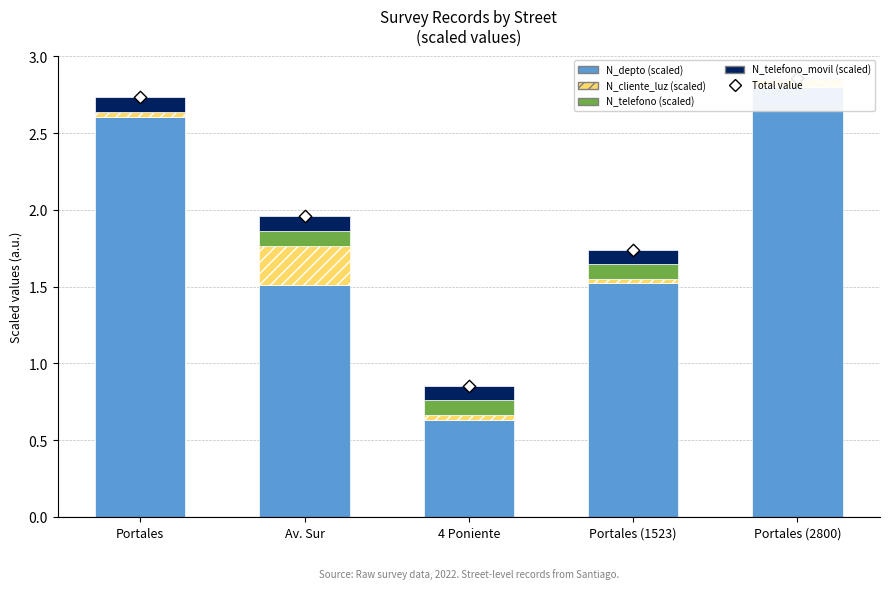

At which category is the sum across all series the highest?

Portales (2800)